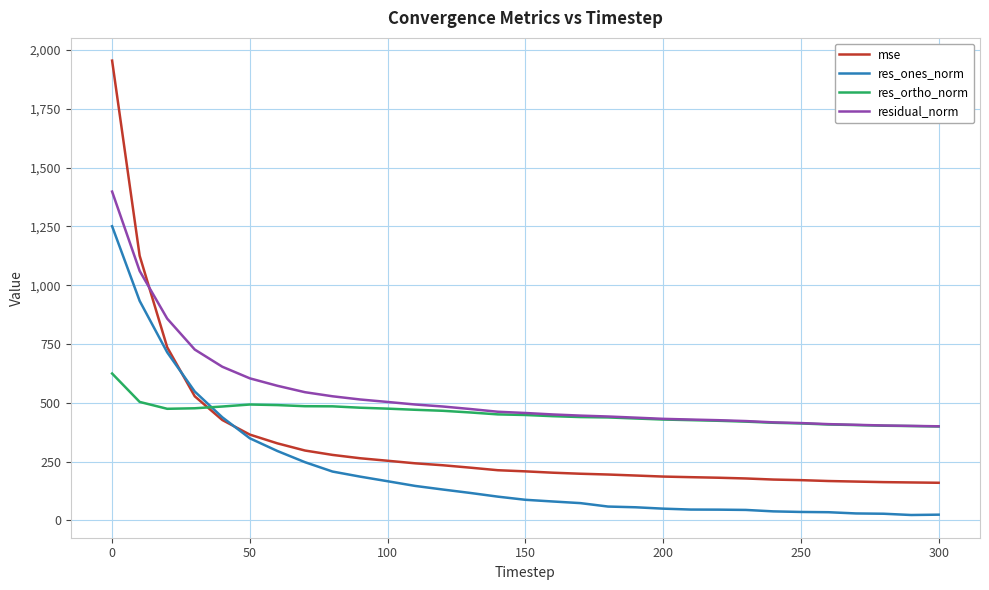

True or false: res_ones_norm and residual_norm intersect in this chart.

False